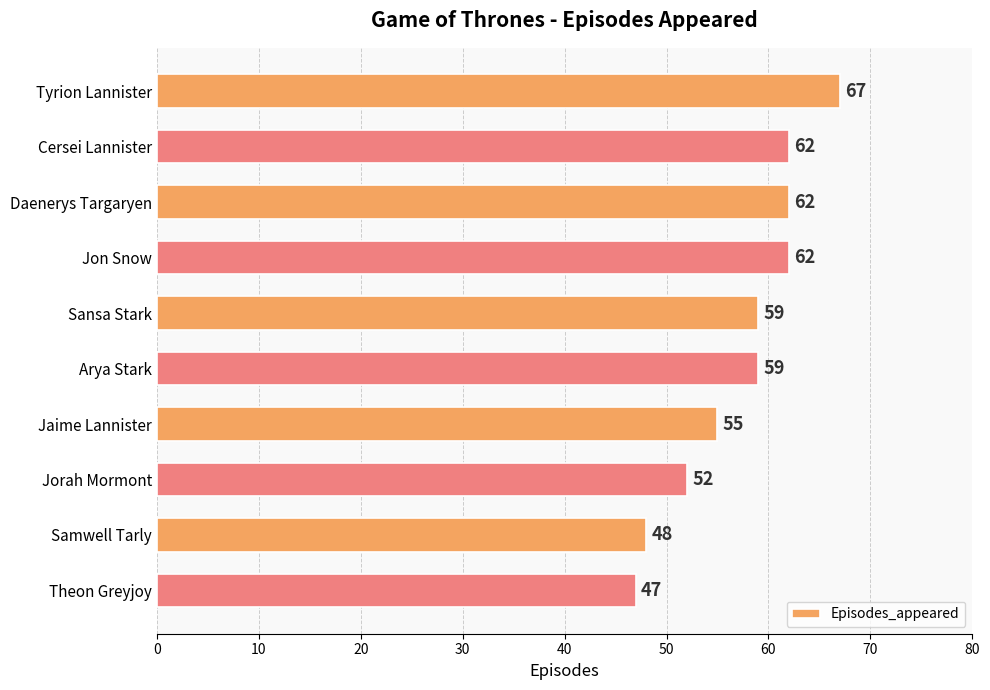

What is the change in value from Jon Snow to Samwell Tarly?

-14